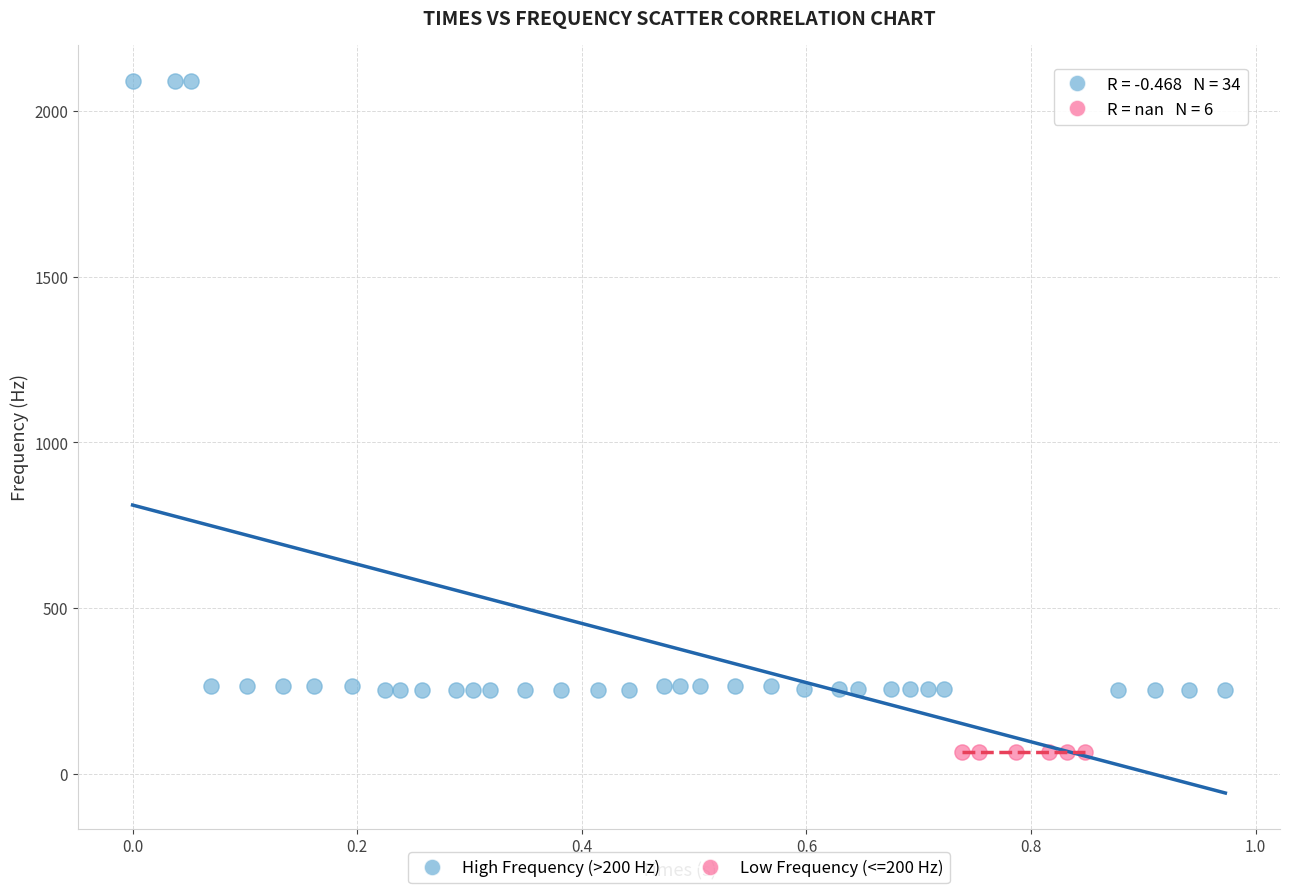

Which series contains the highest Y value?

High Frequency (>200 Hz)